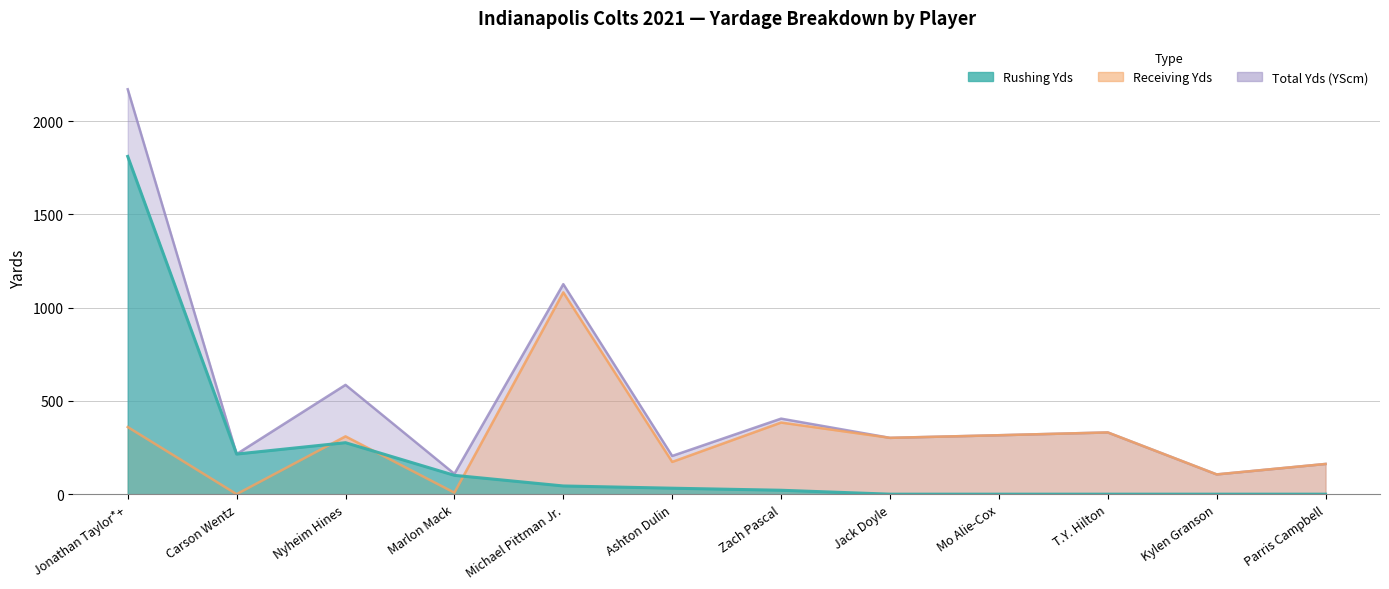

Reading right to left, extract all data points from this chart.

Rushing Yds: 0	0	0	0	0	21	32	44	101	276	215	1811
Receiving Yds: 162	106	331	316	302	384	173	1082	8	310	0	360
Total Yds (YScm): 162	106	331	316	302	405	205	1126	109	586	215	2171